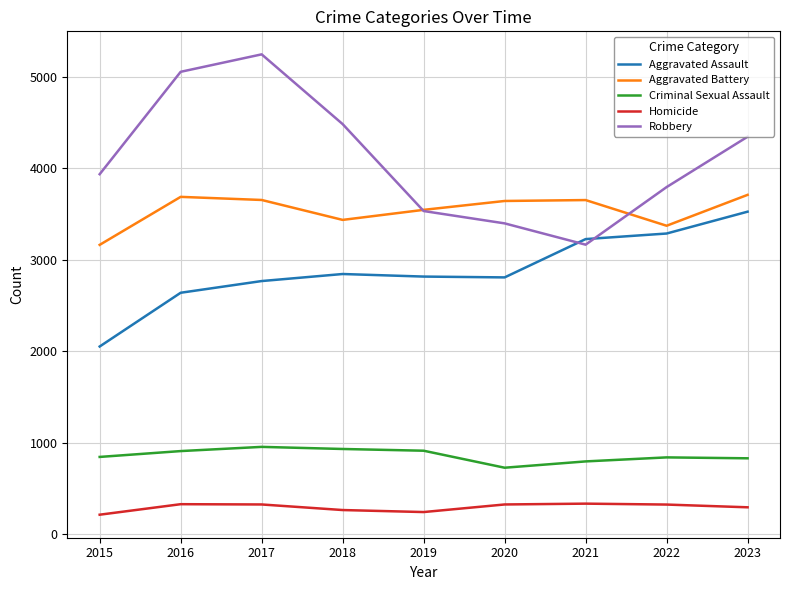

What is the minimum value shown in the chart?

211